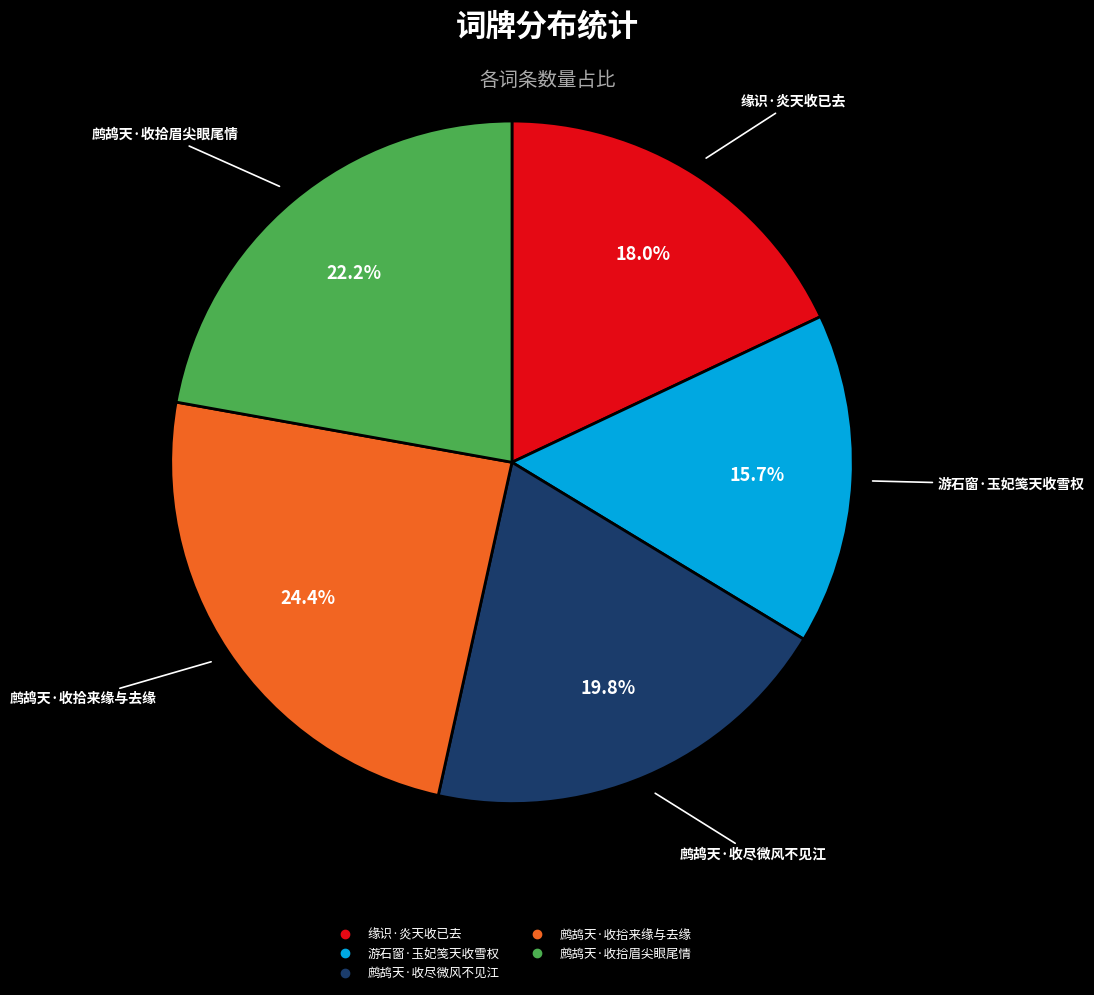

How many segments does this pie chart have?

5